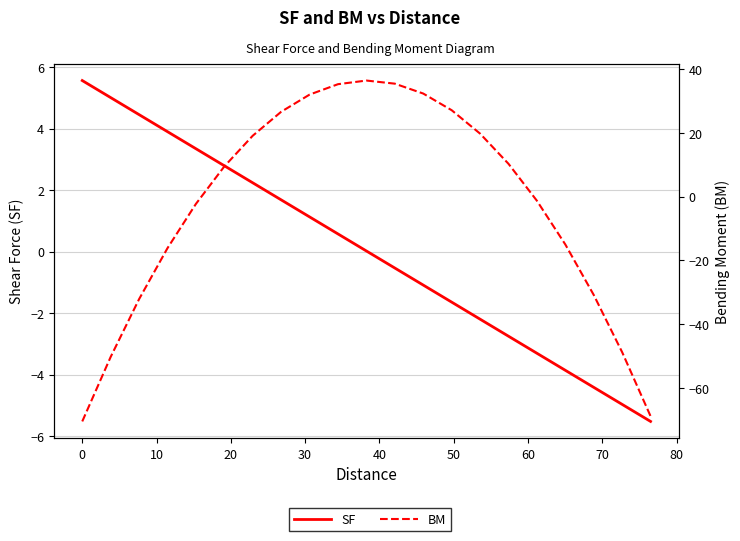

Which series ends up on top after the final intersection of SF and BM?

SF